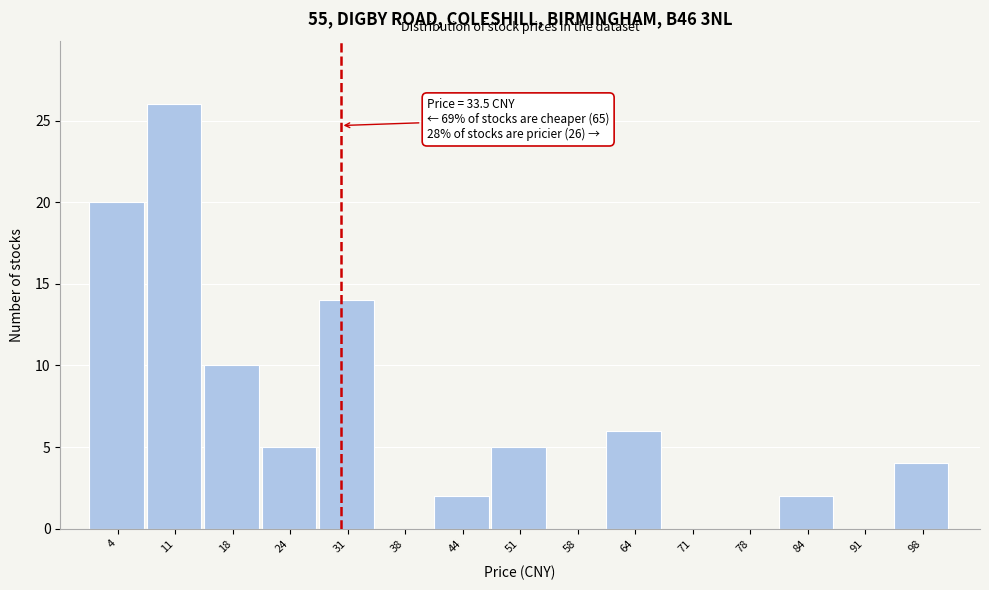

Reading left to right, list all the values displayed in this chart.

4=20	11=26	18=10	24=5	31=14	38=0	44=2	51=5	58=0	64=6	71=0	78=0	84=2	91=0	98=4